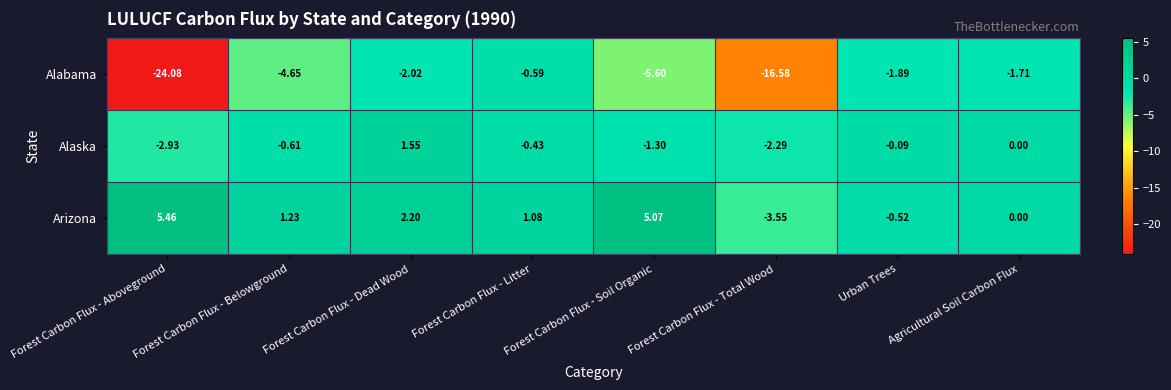

Which label corresponds to the largest value in the chart?

Forest Carbon Flux - Aboveground